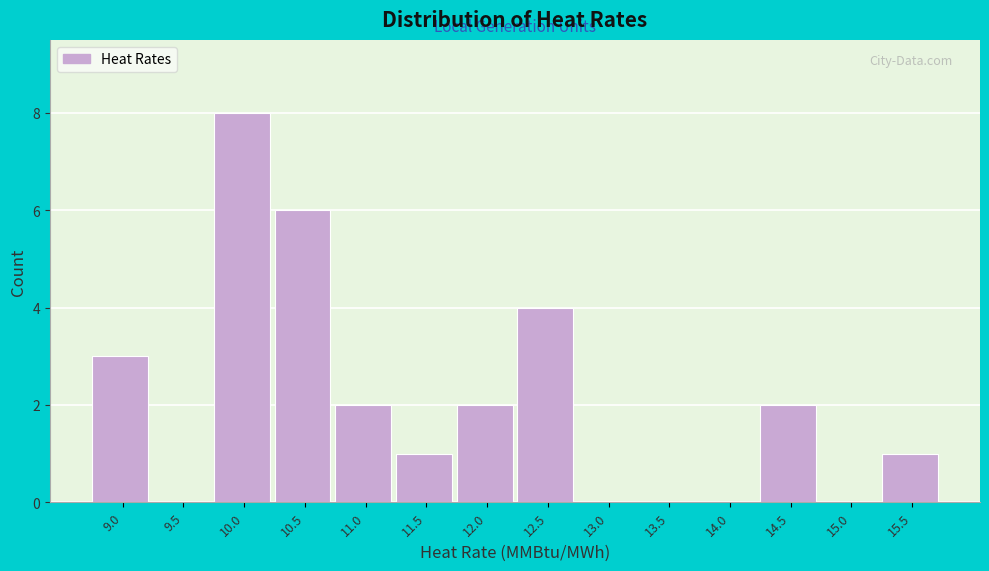

Reading left to right, transcribe all the data shown in this chart.

9.0=3	9.5=0	10.0=8	10.5=6	11.0=2	11.5=1	12.0=2	12.5=4	13.0=0	13.5=0	14.0=0	14.5=2	15.0=0	15.5=1